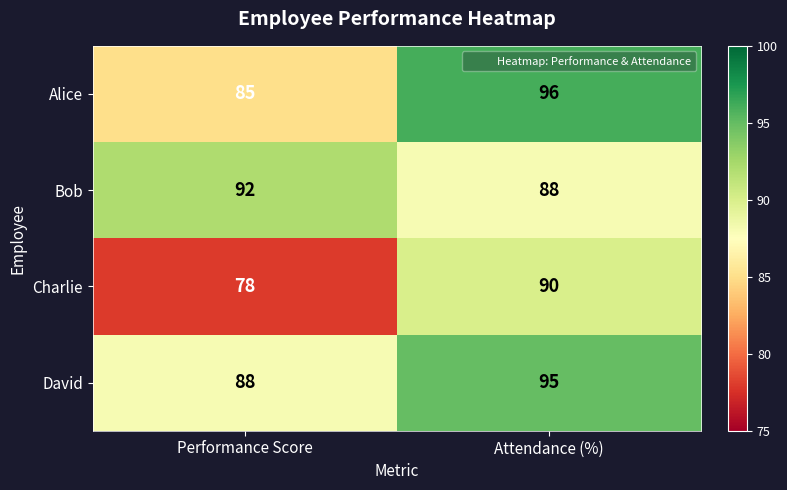

What is the difference between the maximum and minimum values in the David series?

7